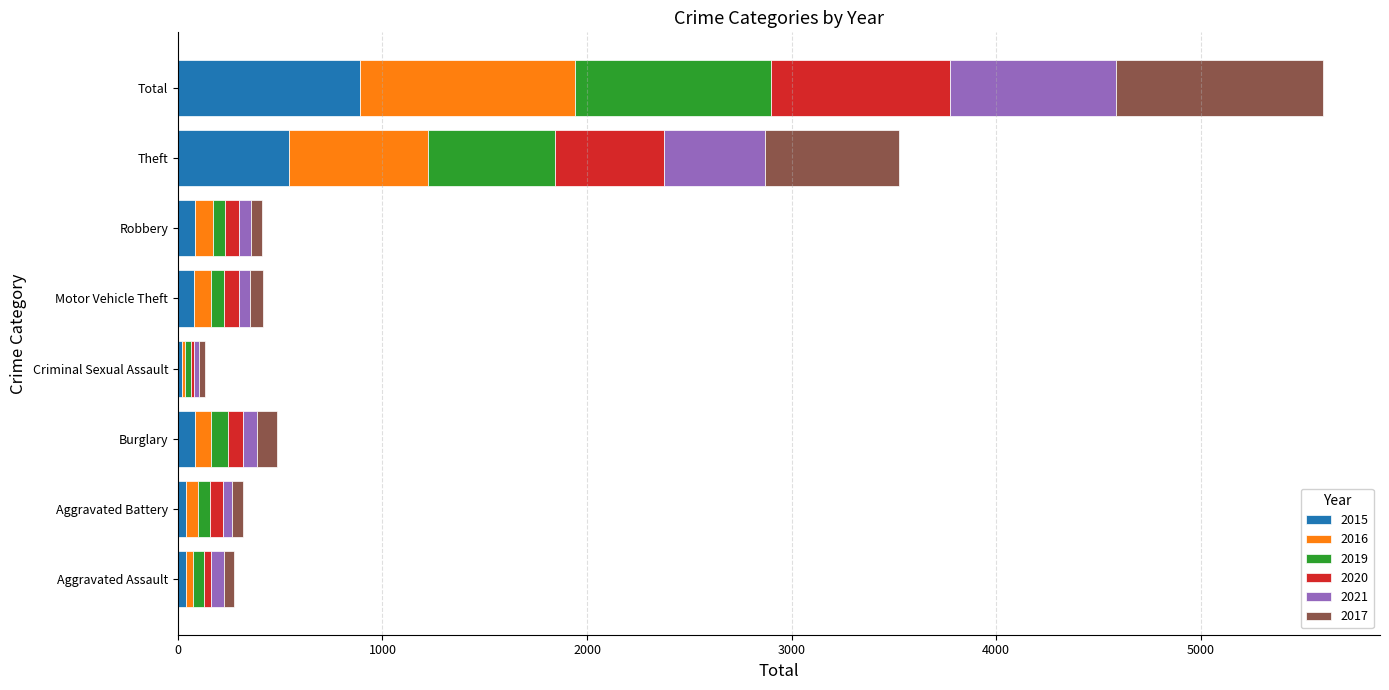

At which category is the sum across all series the highest?

Total